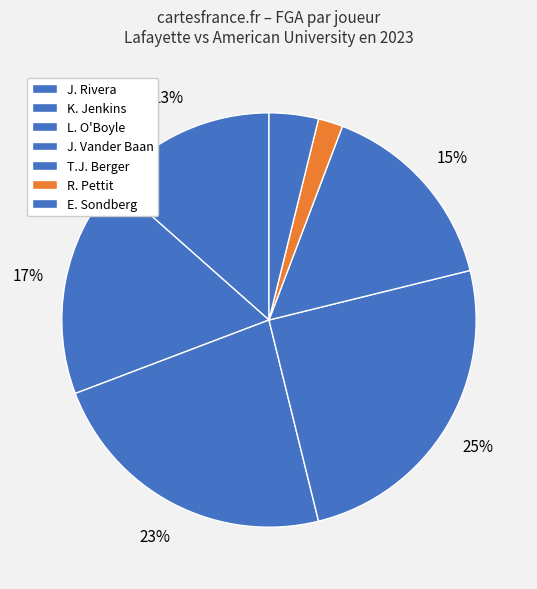

How many segments does this pie chart have?

7